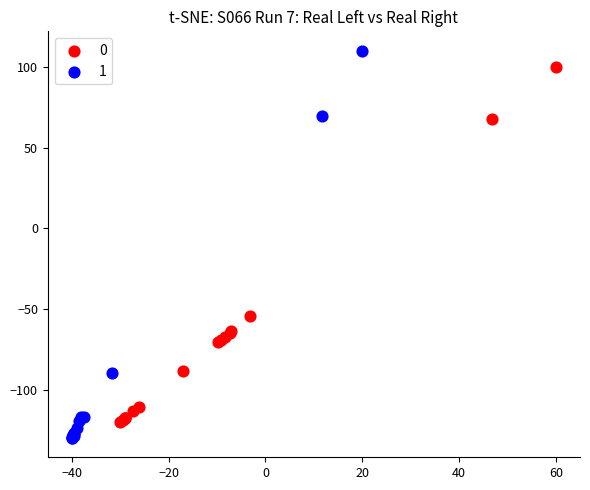

What are all the series names shown in the legend?

0, 1